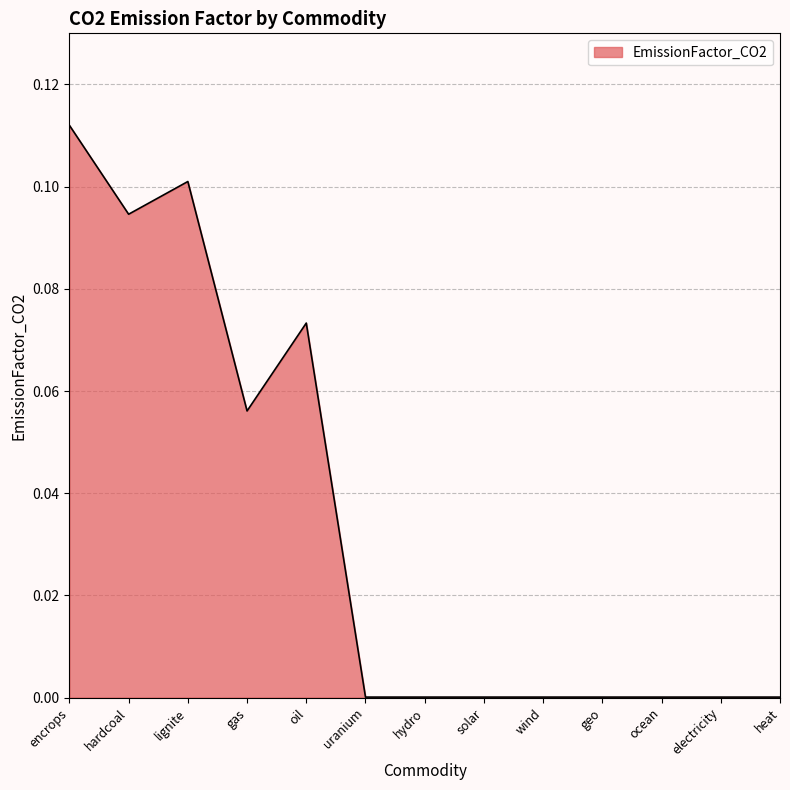

True or false: the data shows 0.1 at oil.

True